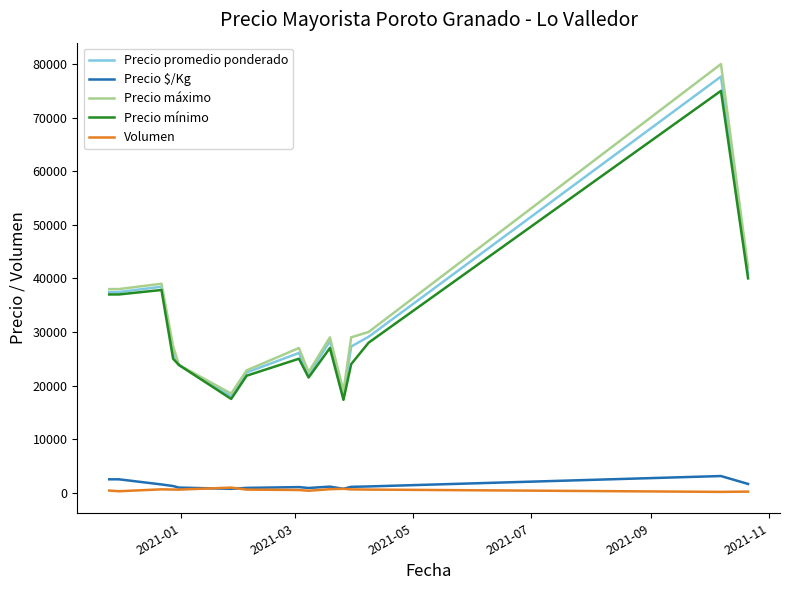

Is this an area chart (filled region under the line)?

No